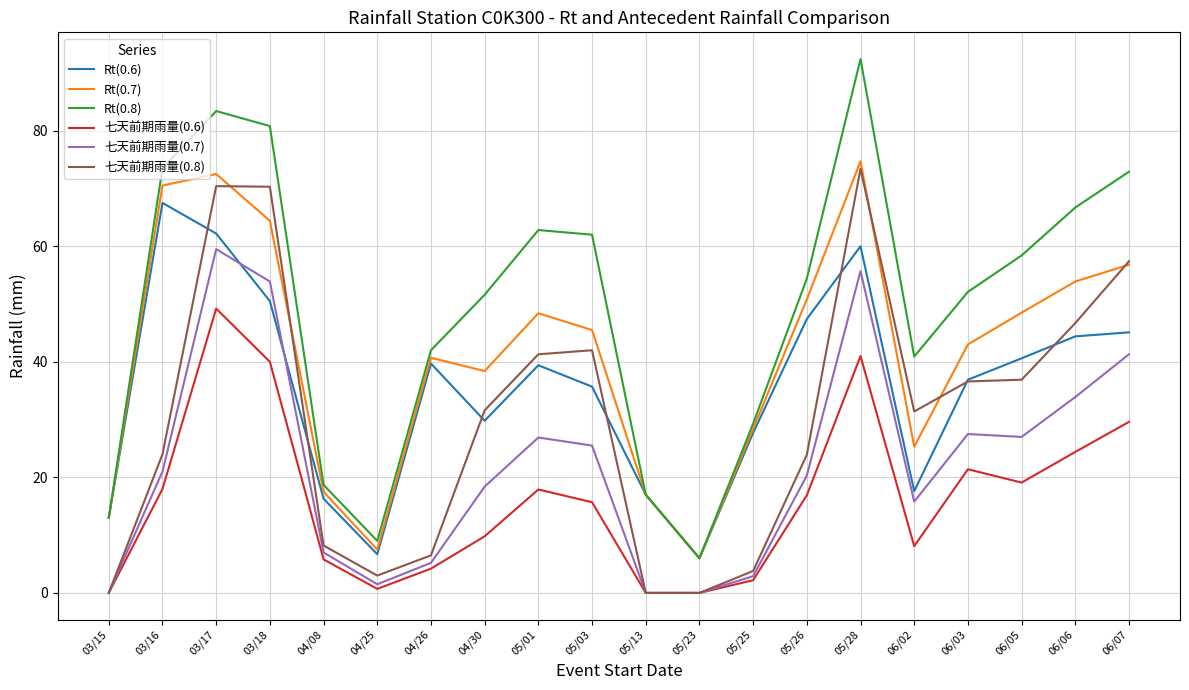

The Rt(0.6) series shows 29.8 at 06/06. True or false?

False